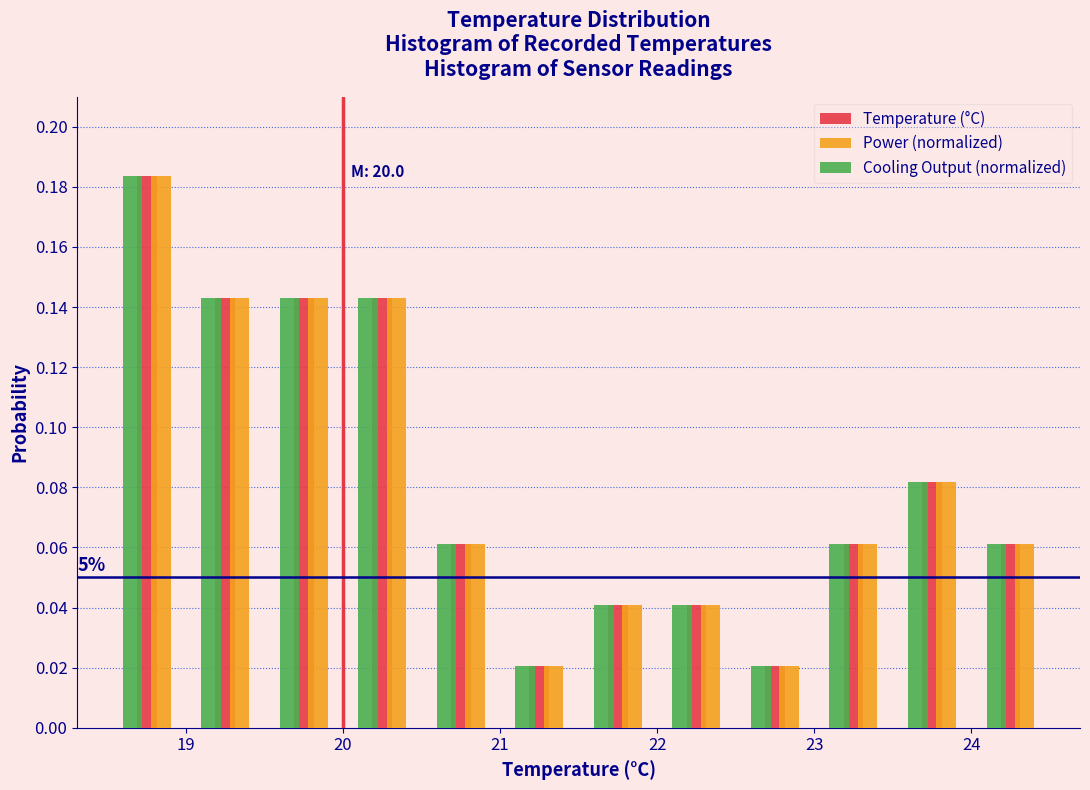

In the Power (normalized) series, which range on the x-axis has the tallest bar?

18.5 to 19.0